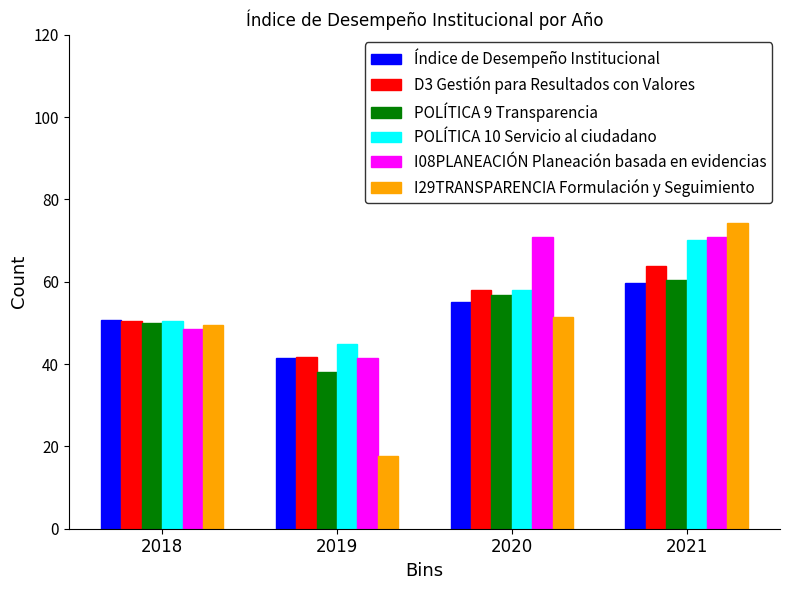

How many series are shown in this chart?

6